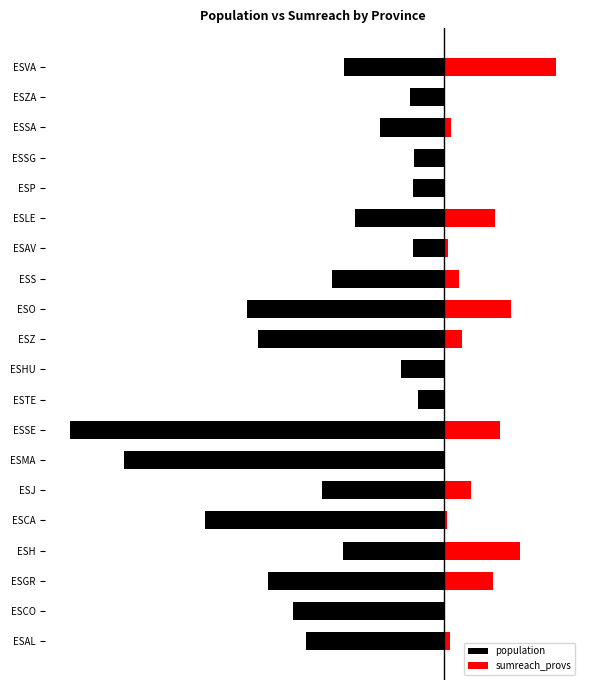

What is the difference between the second highest and minimum values in the population series?

0.9